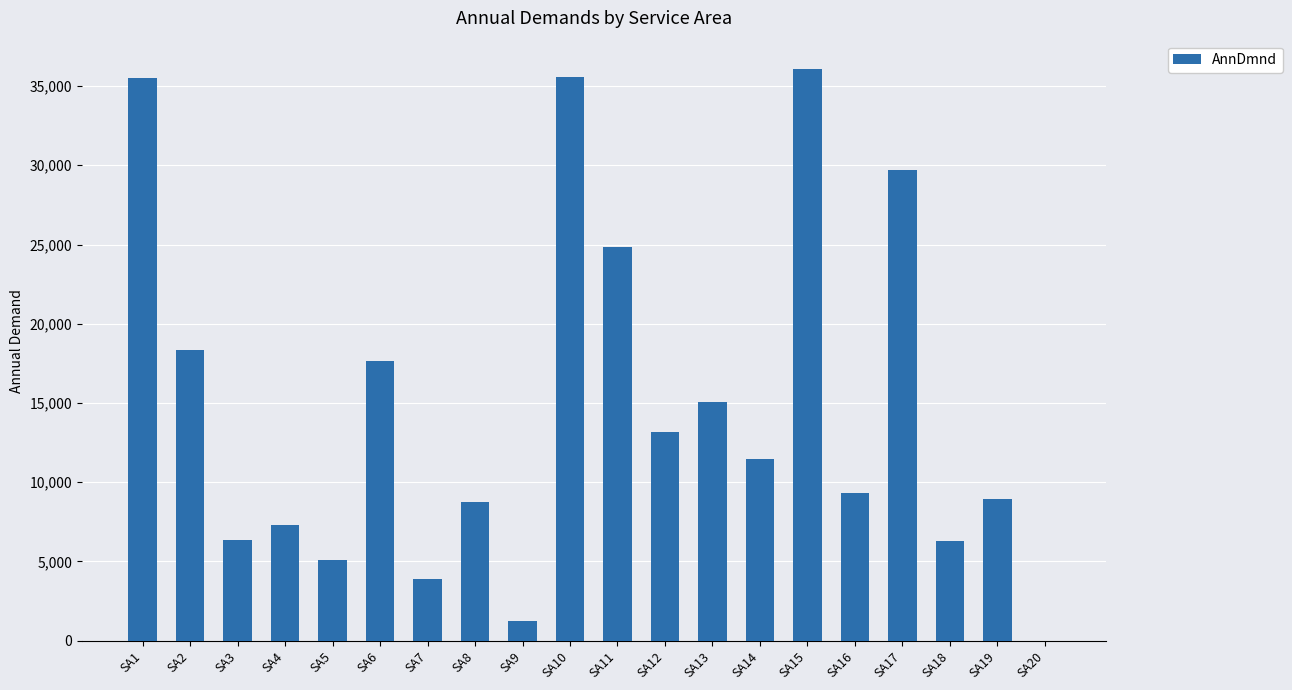

What is the average value?

14726.4